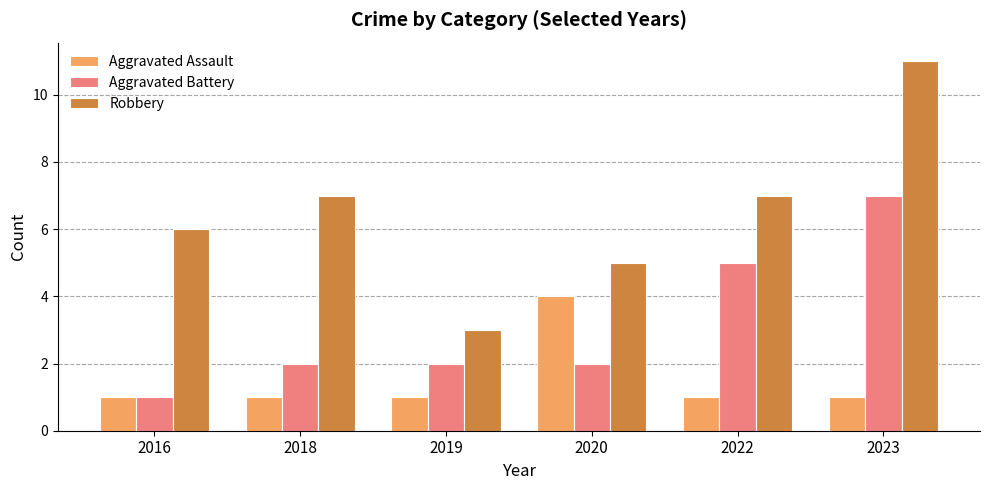

At 2018, list the series in order from largest to smallest.

Robbery, Aggravated Battery, Aggravated Assault